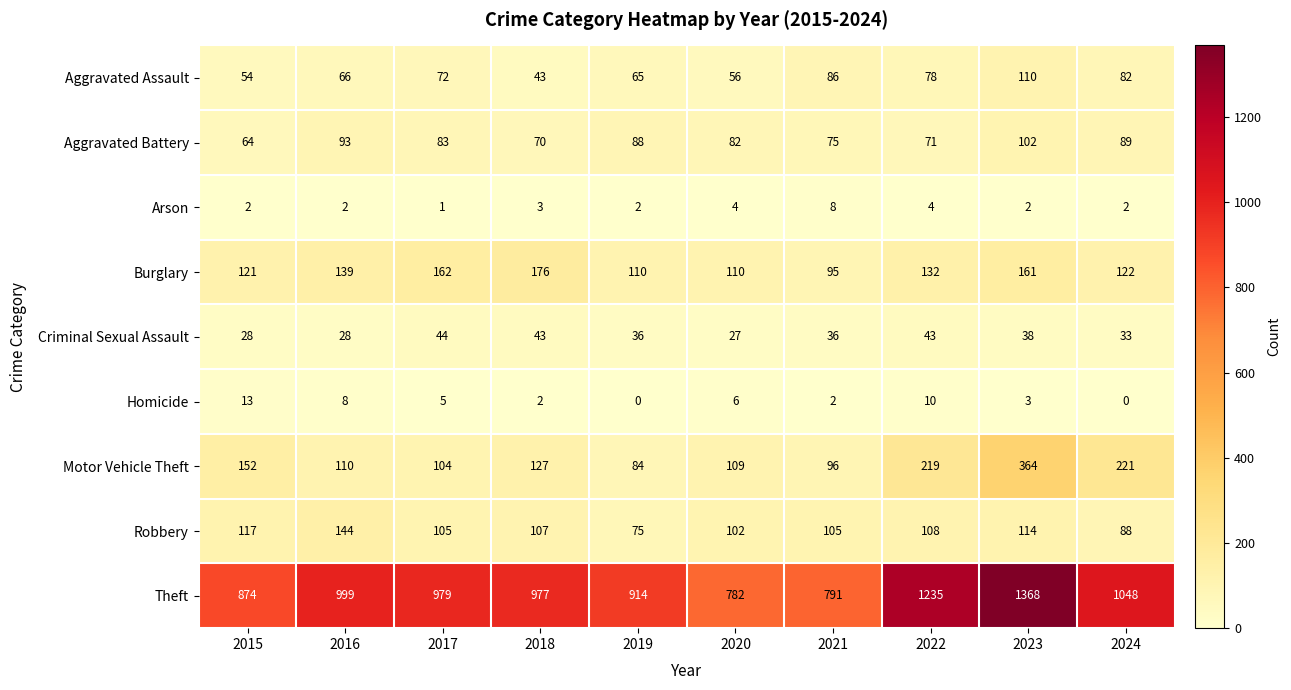

At which category is the sum across all series the highest?

2023